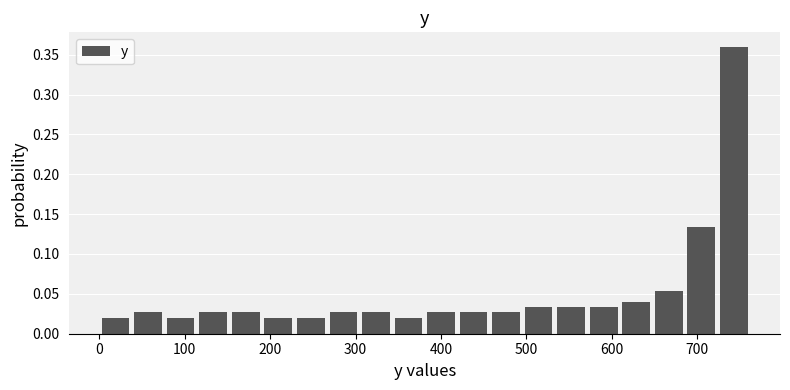

Read against the x-axis, roughly where is the centre of the tallest bar?

740